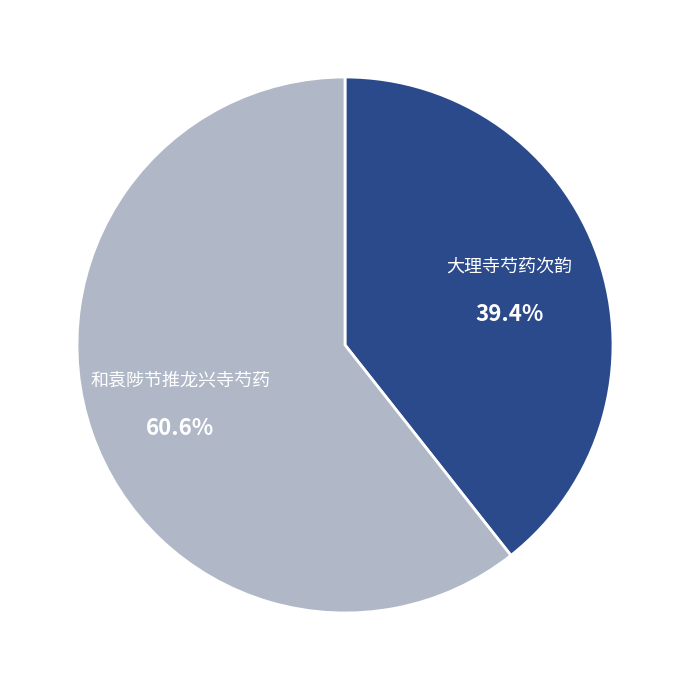

Does any single category account for the majority?

Yes